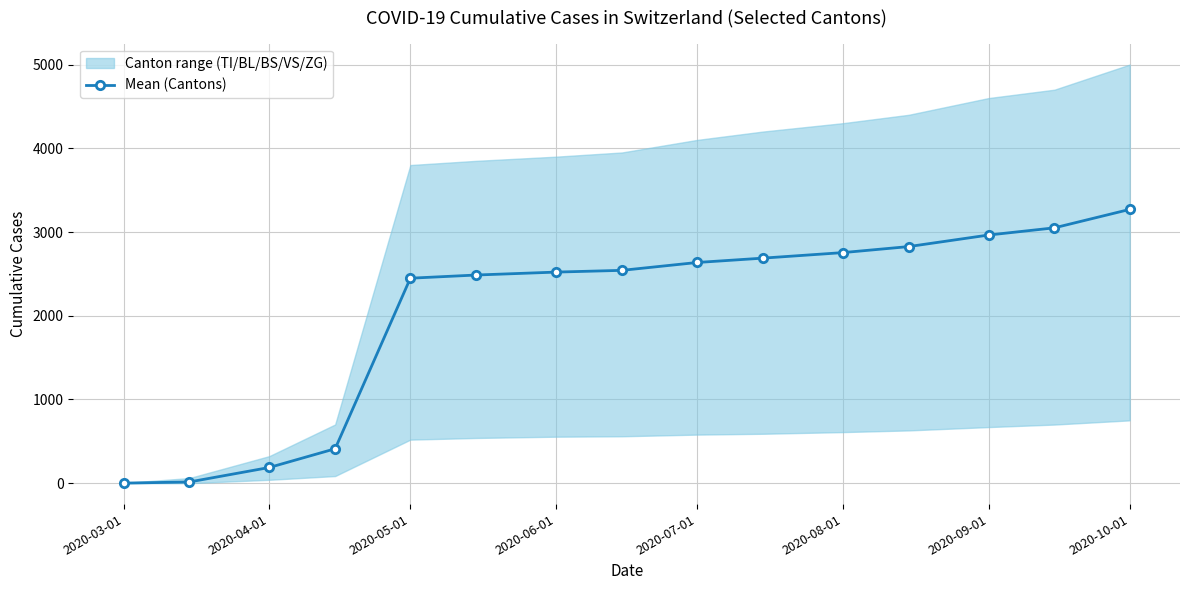

At which label does Mean (Cantons) reach its peak?

2020-10-01